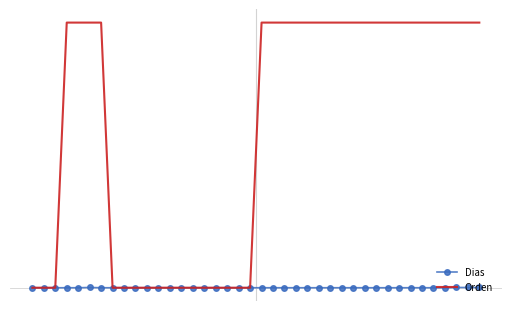

What are all the series names shown in the legend?

Dias, Orden